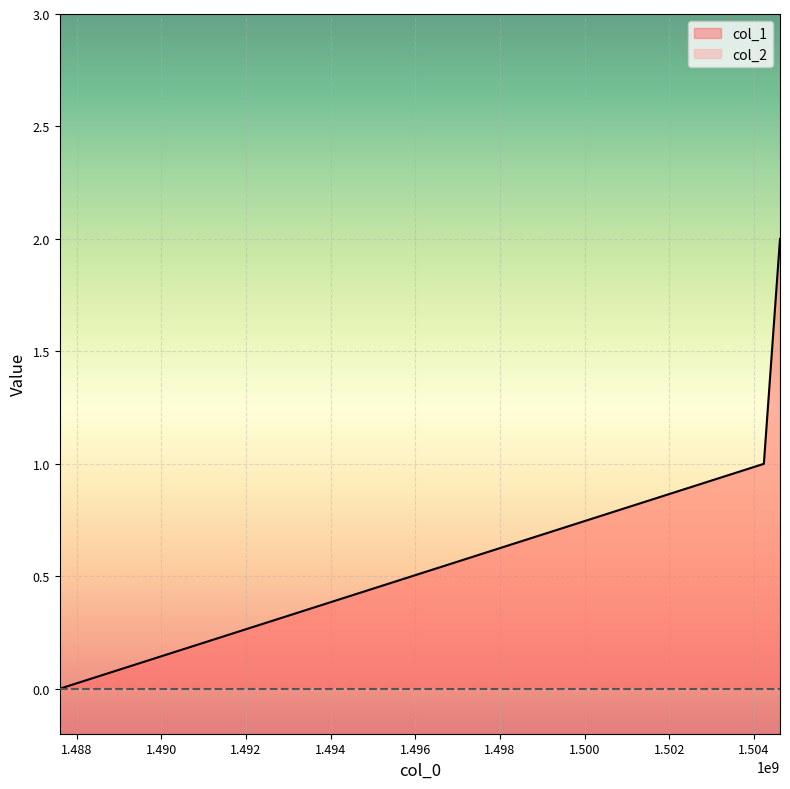

Which label corresponds to the largest value in the chart?

1504617392